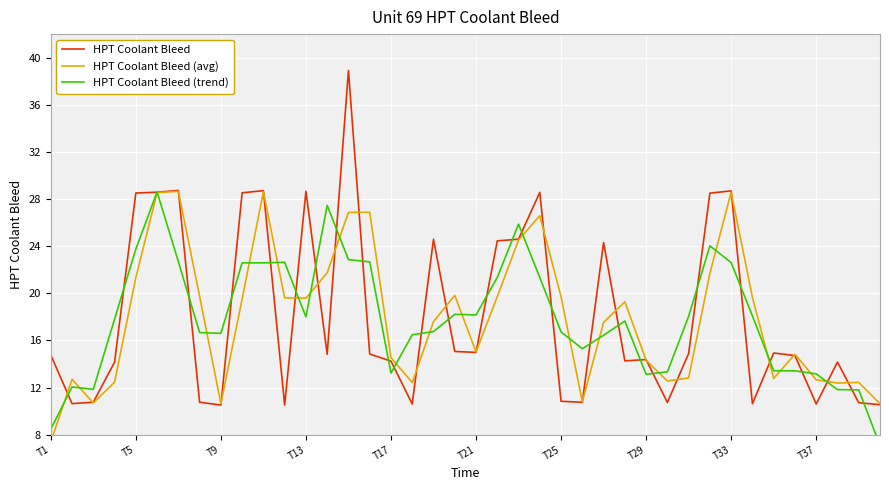

At how many categories does at least one series exceed 18?

24